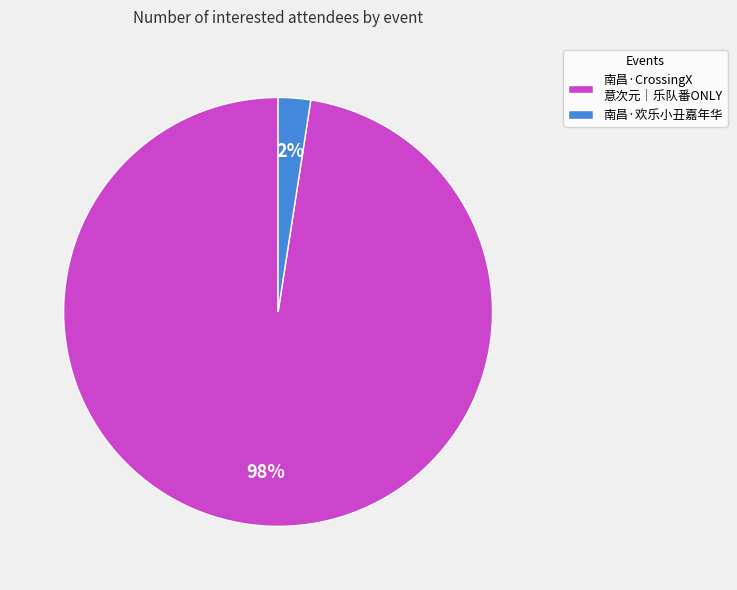

The 南昌·CrossingX 意次元｜乐队番ONLY slice represents 98% of the pie. True or false?

True